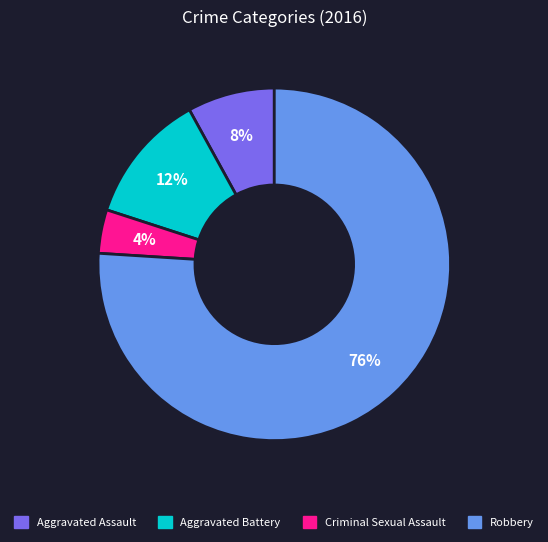

How many segments does this pie chart have?

4